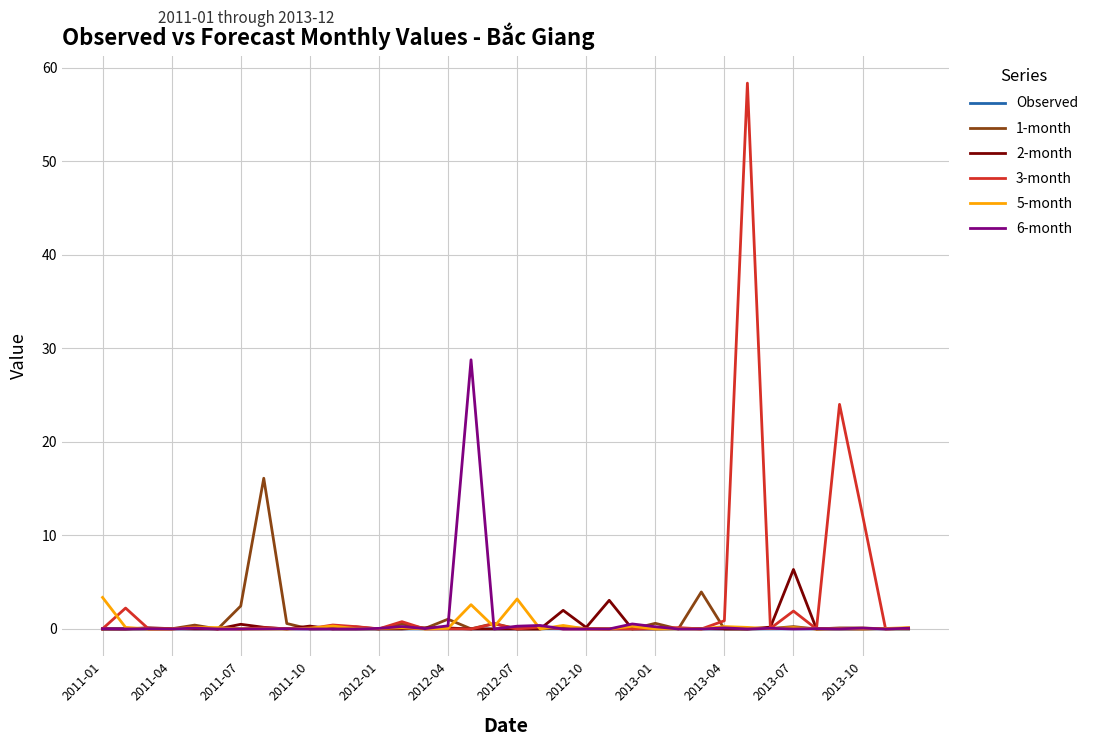

Rank the series by their maximum value, from lowest to highest.

Observed, 5-month, 2-month, 1-month, 6-month, 3-month